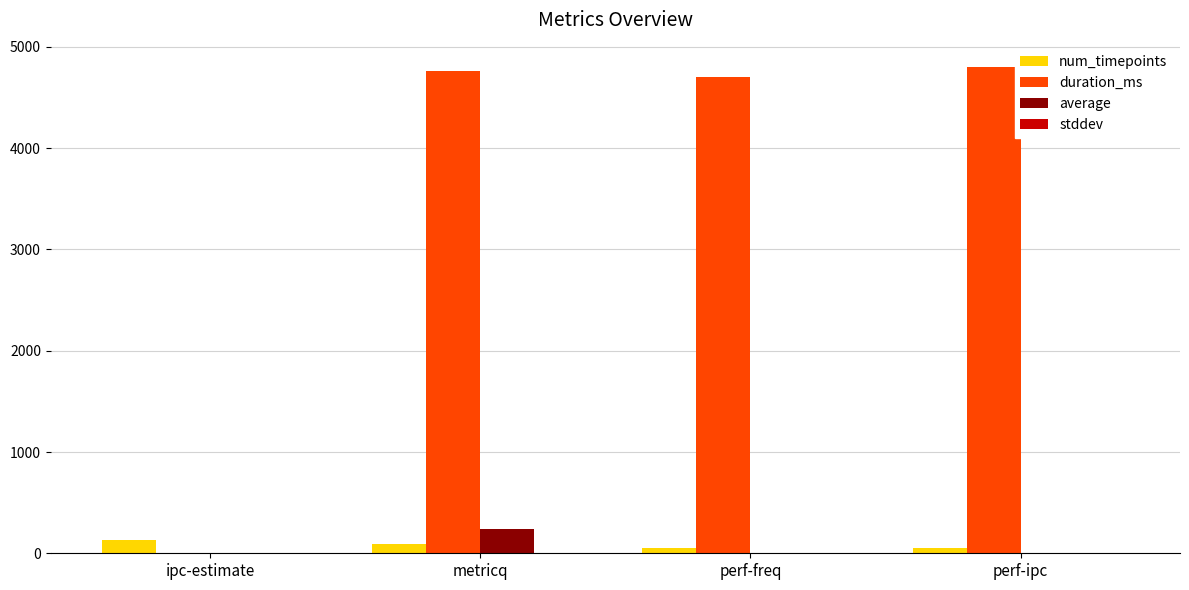

The duration_ms series shows 0.0 at ipc-estimate. True or false?

True